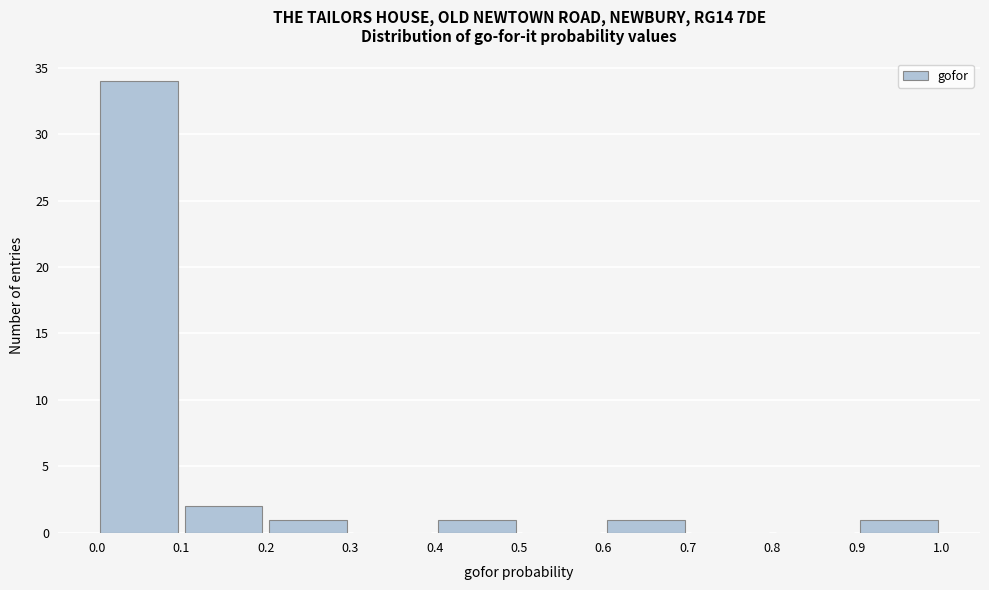

Reading left to right, list every bar in this chart as the range it spans on the x-axis followed by its height. The values are not printed on the chart, so give them approximately, as read against the axis.

0.0 to 0.1: 34
0.1 to 0.2: 2
0.2 to 0.3: 1
0.3 to 0.4: 0
0.4 to 0.5: 1
0.5 to 0.6: 0
0.6 to 0.7: 1
0.7 to 0.8: 0
0.8 to 0.9: 0
0.9 to 1.0: 1